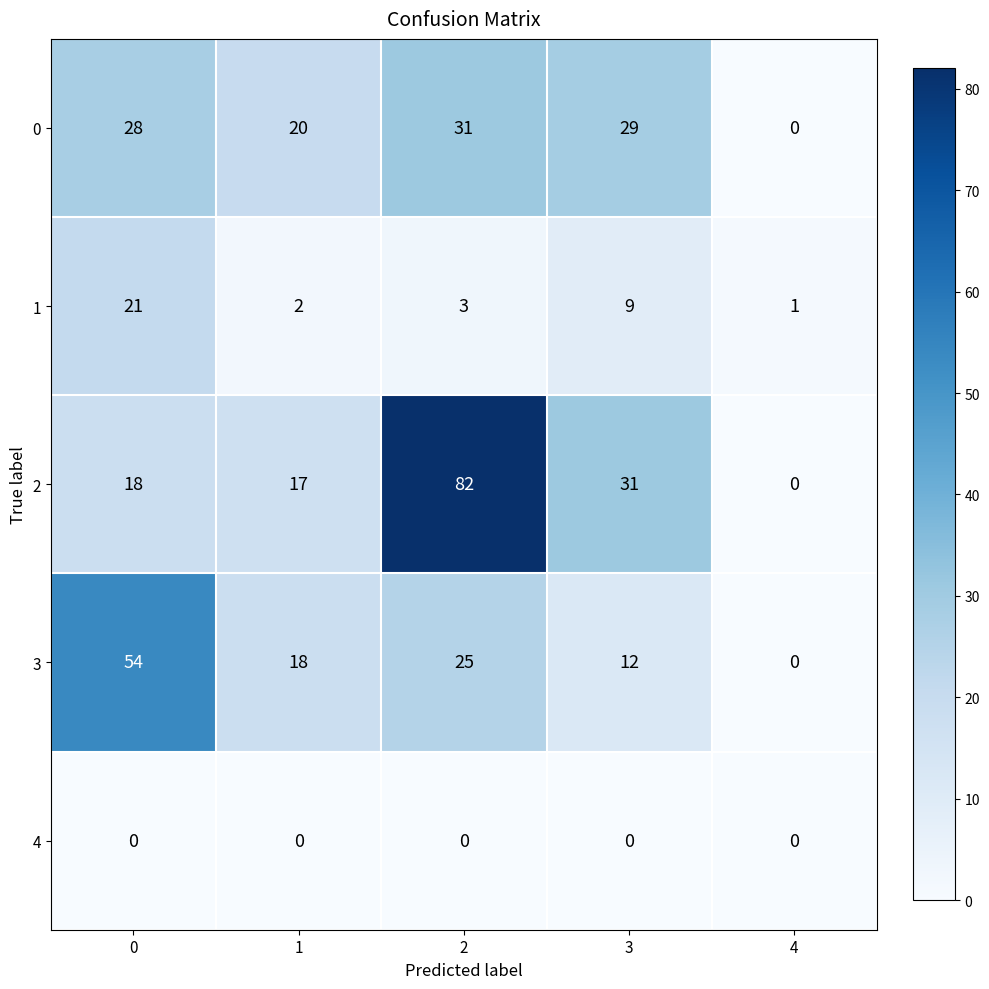

What is the spread (max minus min) of values at 4?

1